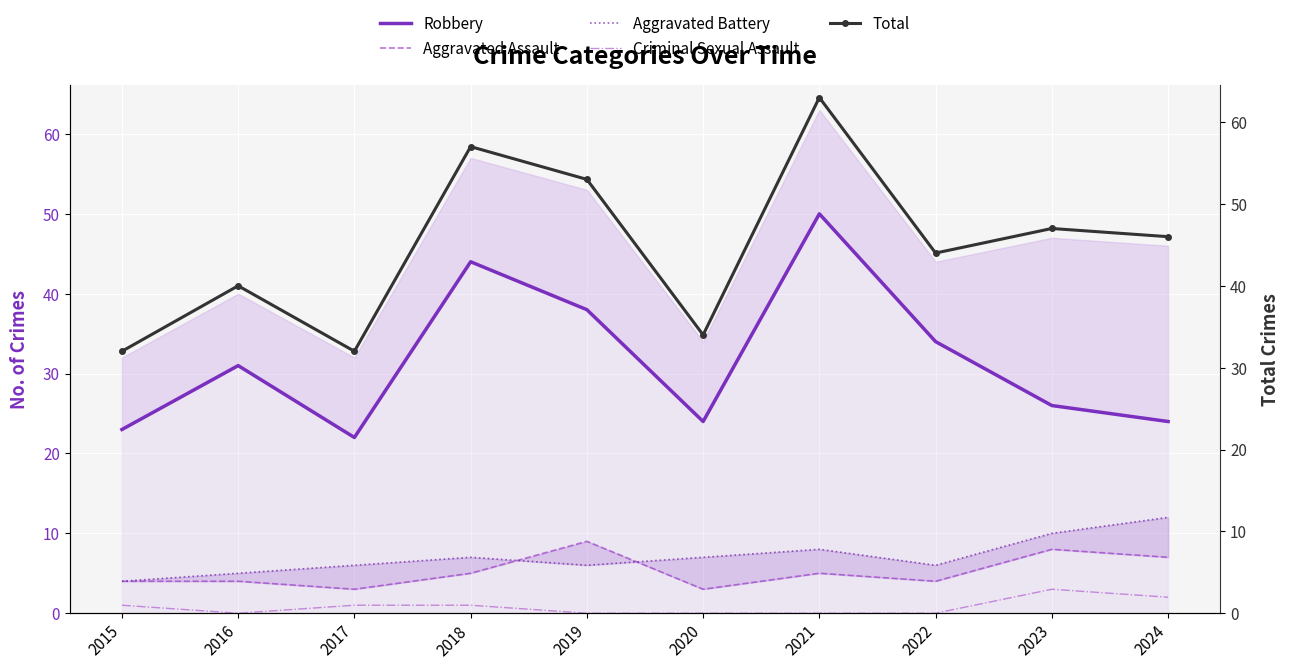

What are all the series names shown in the legend?

Robbery, Aggravated Assault, Aggravated Battery, Criminal Sexual Assault, Total